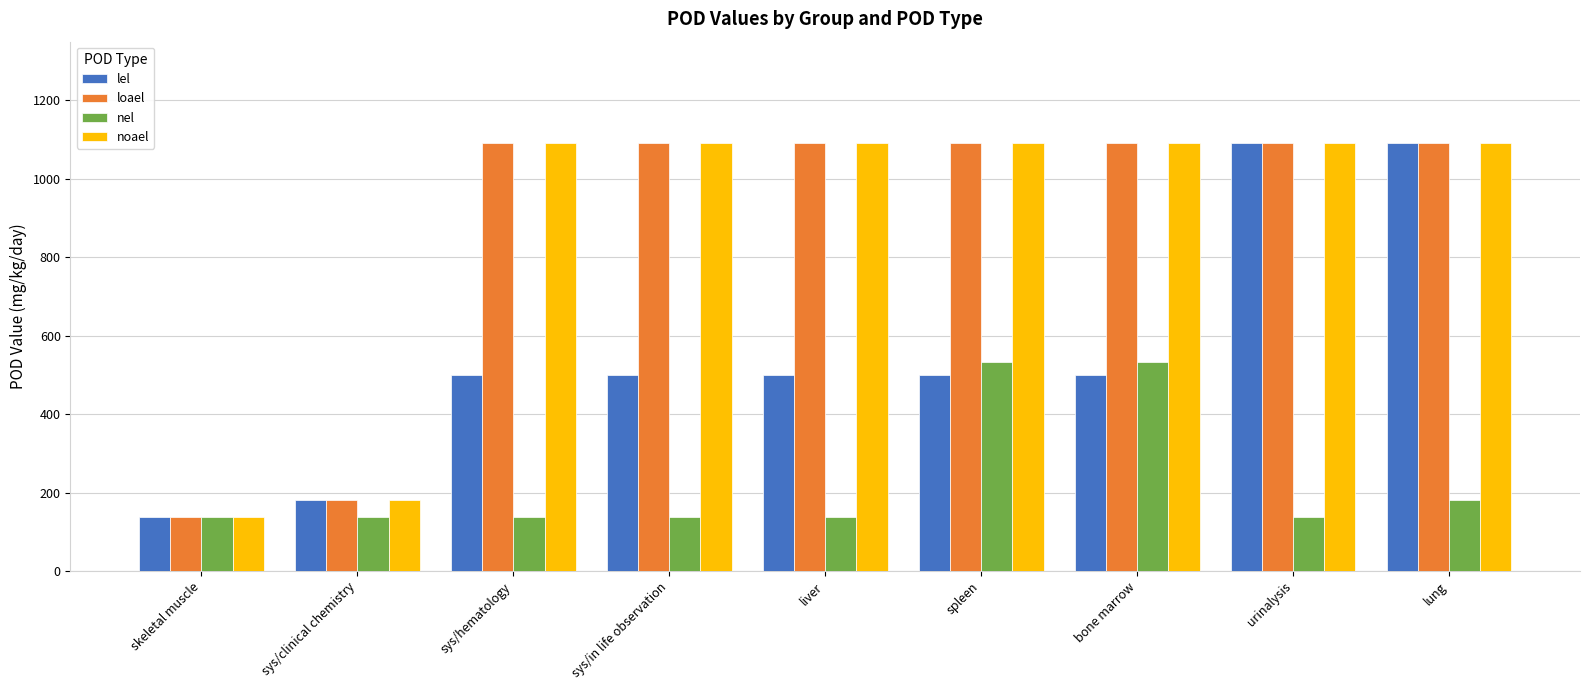

How many nel values are between 137 and 180?

7